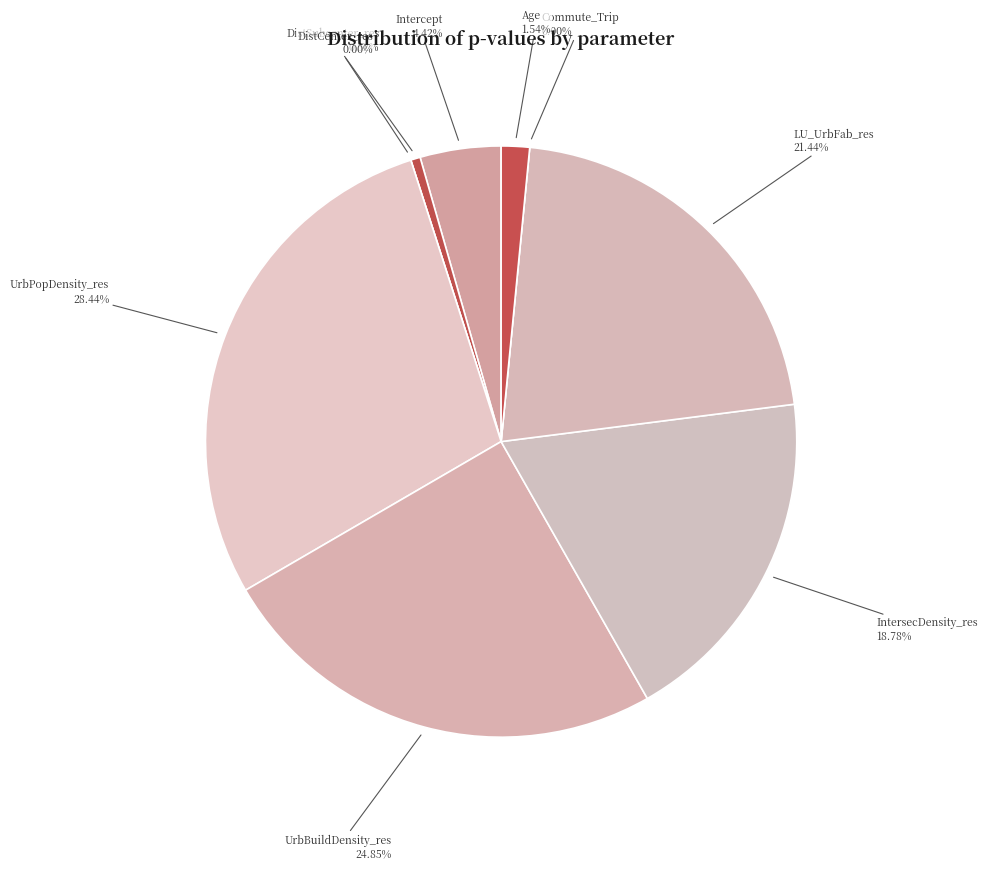

What portion of the pie excludes DistCenter_res?

100.0%